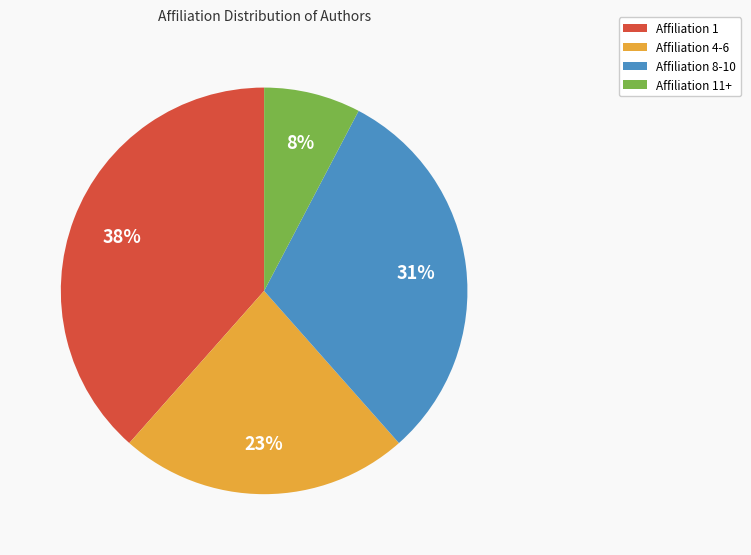

To the nearest percent, what is the average slice percentage?

25%